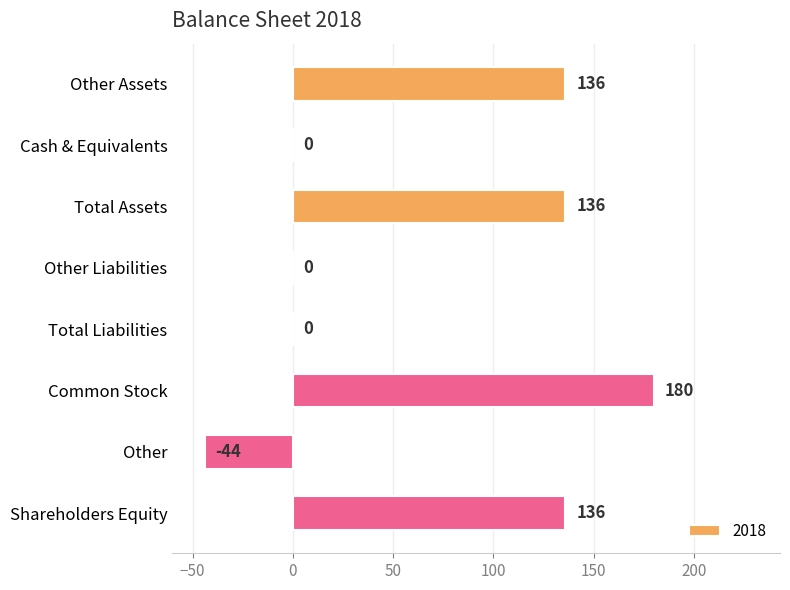

What value does the data have at Shareholders Equity, to the nearest 50?

150